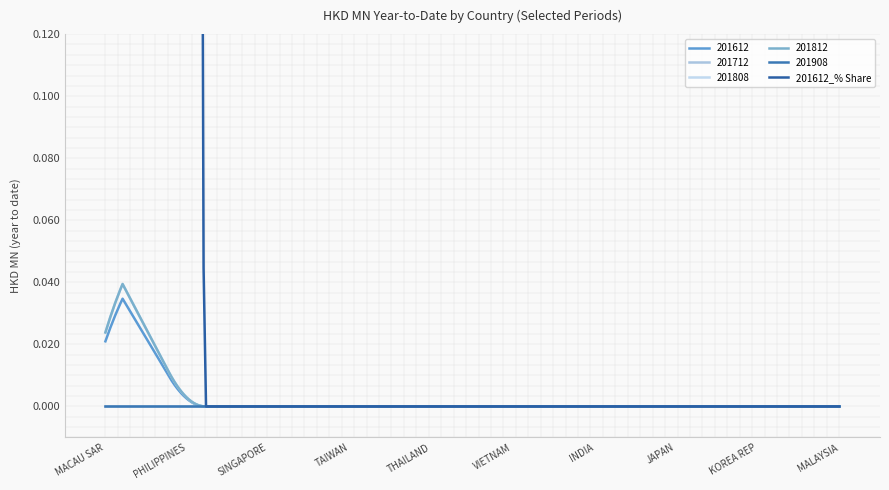

True or false: 201908 has more than 1 points higher than both neighbors.

False